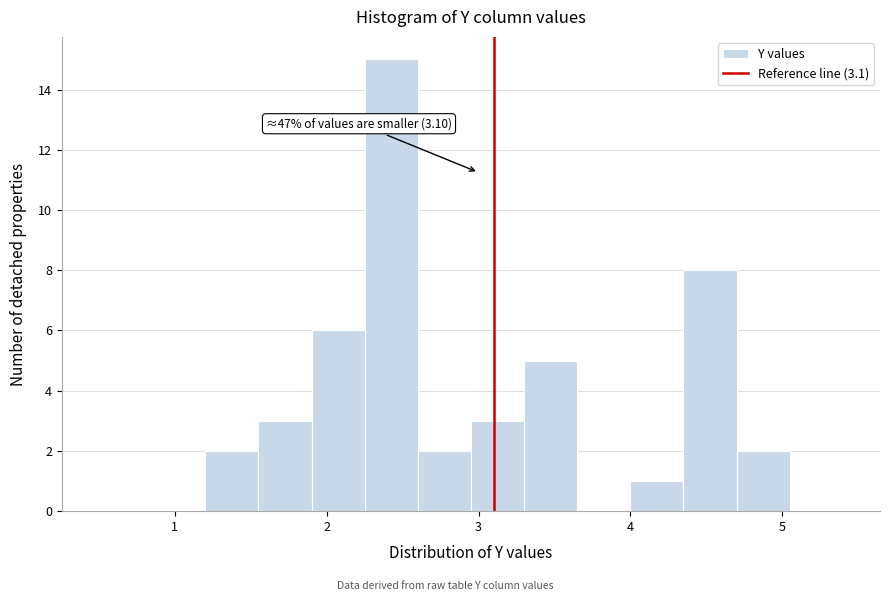

Read against the x-axis, roughly where is the centre of the tallest bar?

2.4